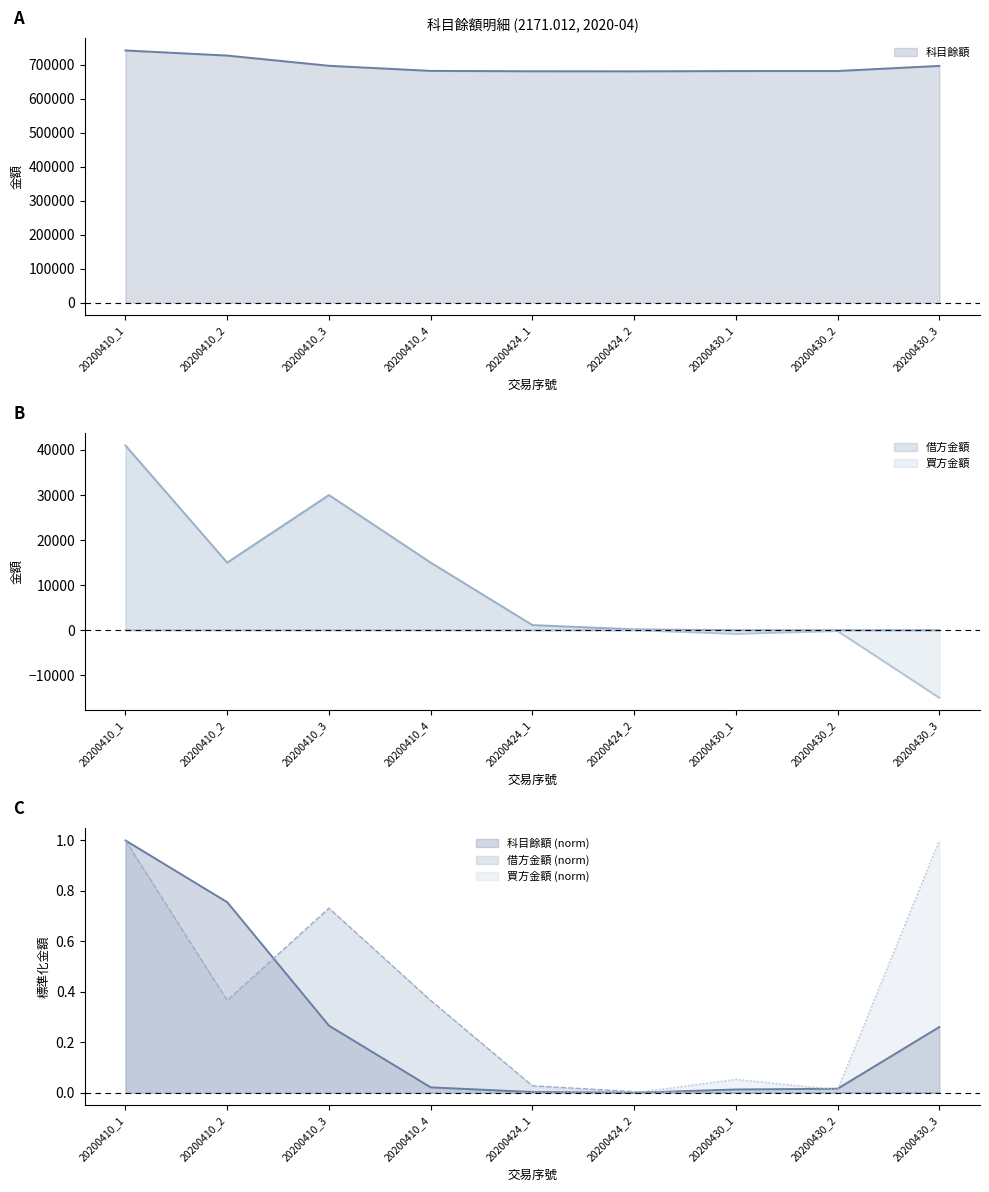

Which series has the largest total across all categories?

科目餘額